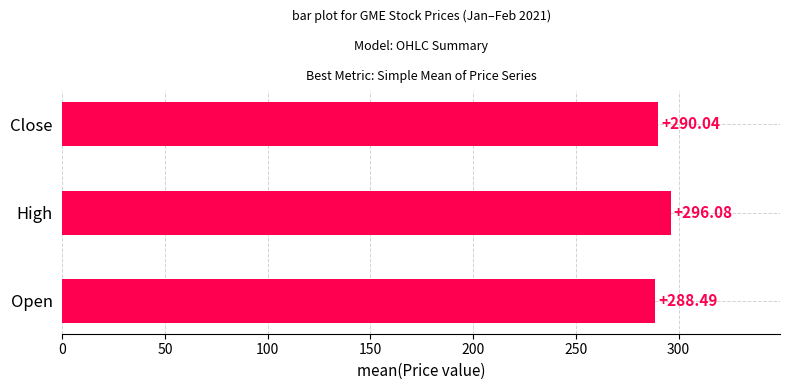

How many values are below 290?

1